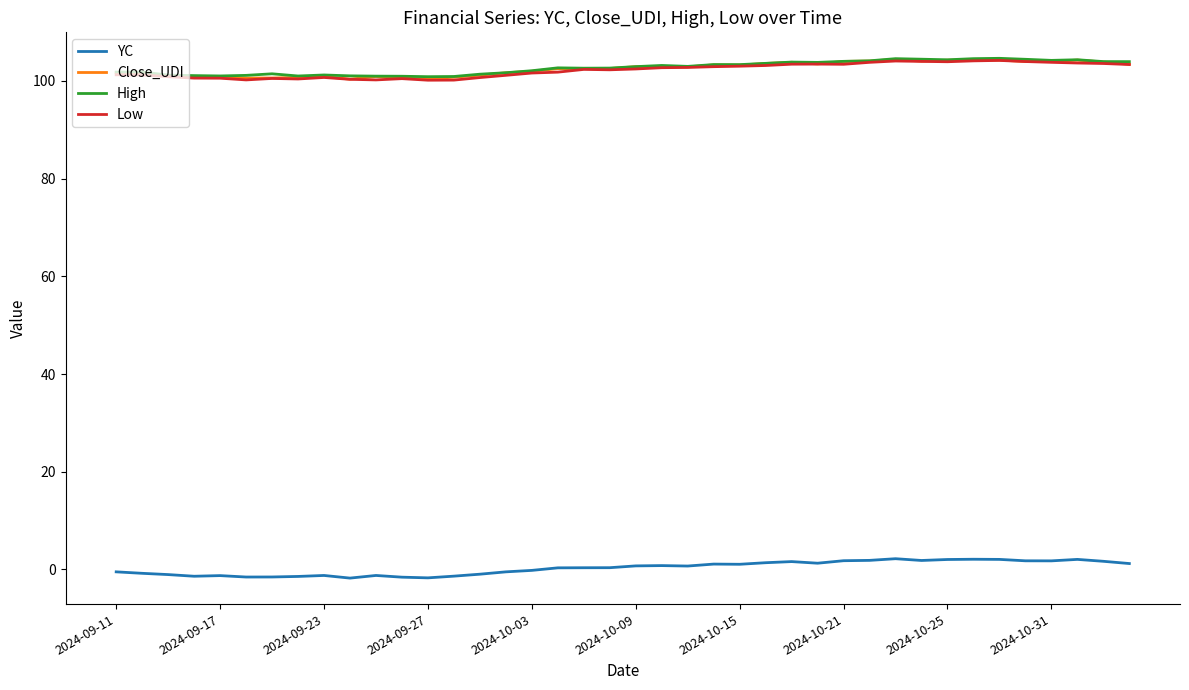

What is the maximum value for High?

104.6